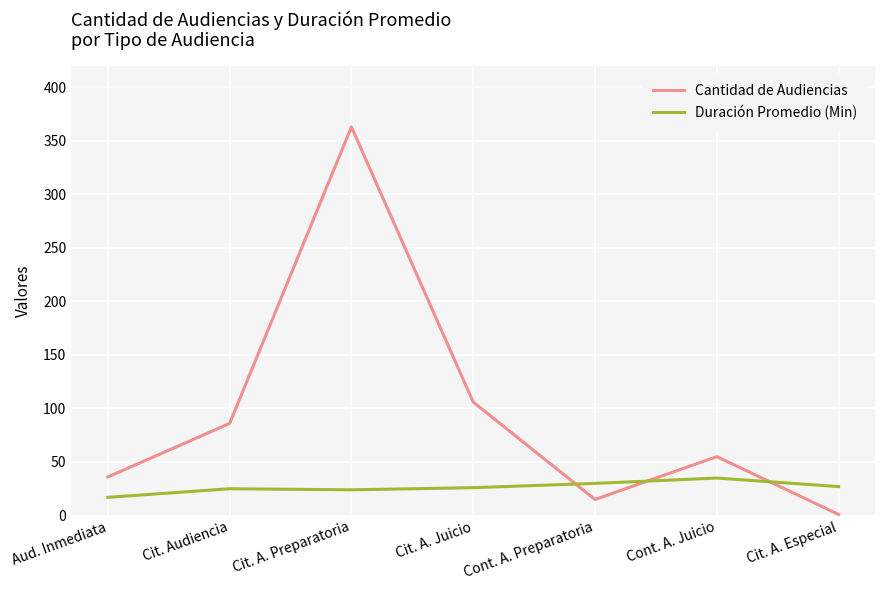

How many intersections are there between Duración Promedio (Min) and Cantidad de Audiencias?

3